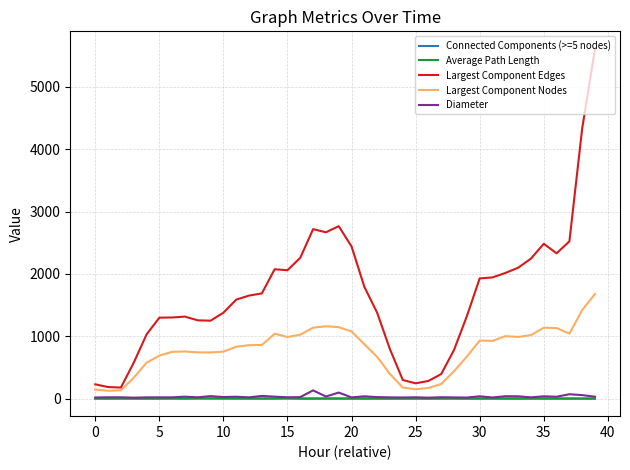

True or false: Largest Component Edges and Diameter cross at least once.

False